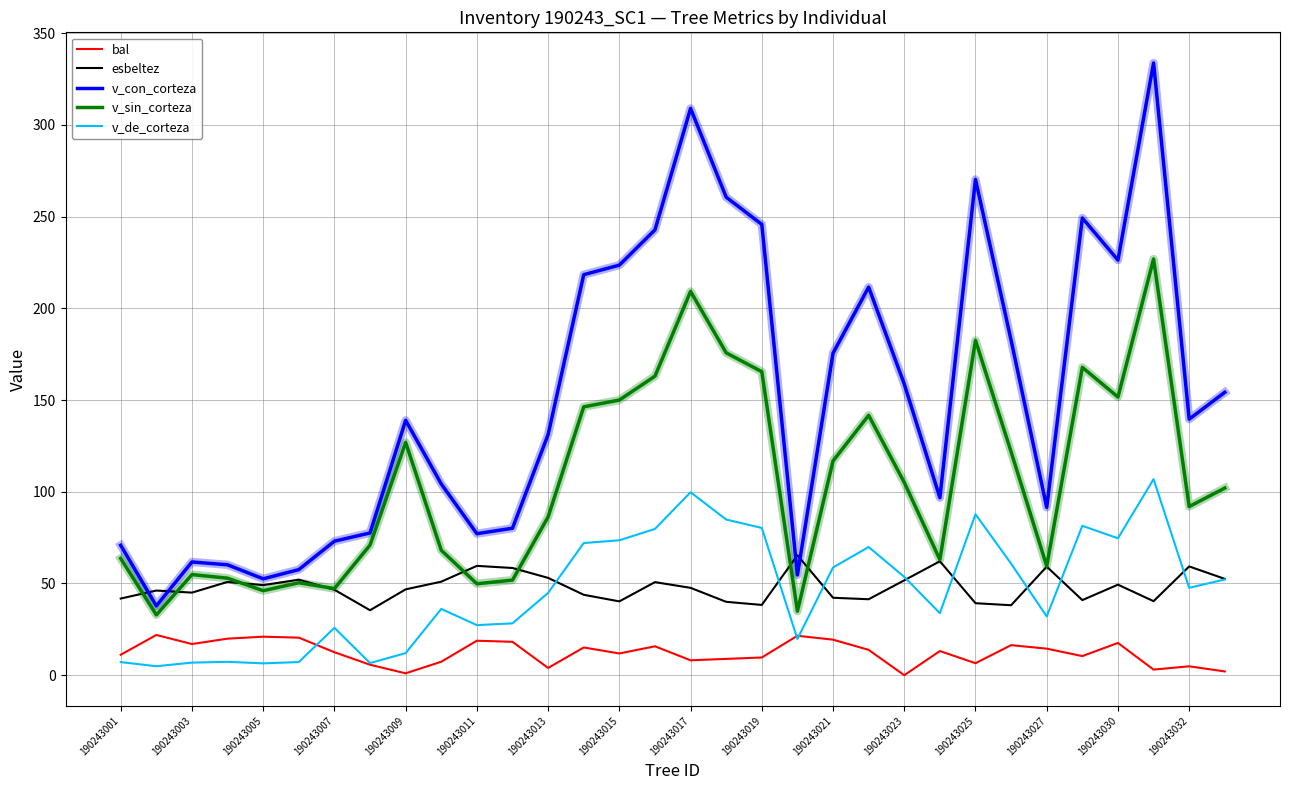

How many lines are shown in the chart?

5